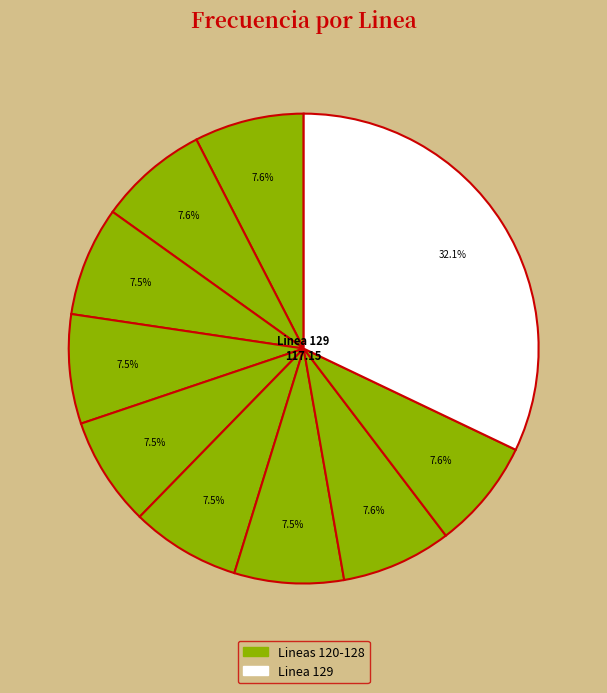

Is there any slice that represents more than half of the pie?

No